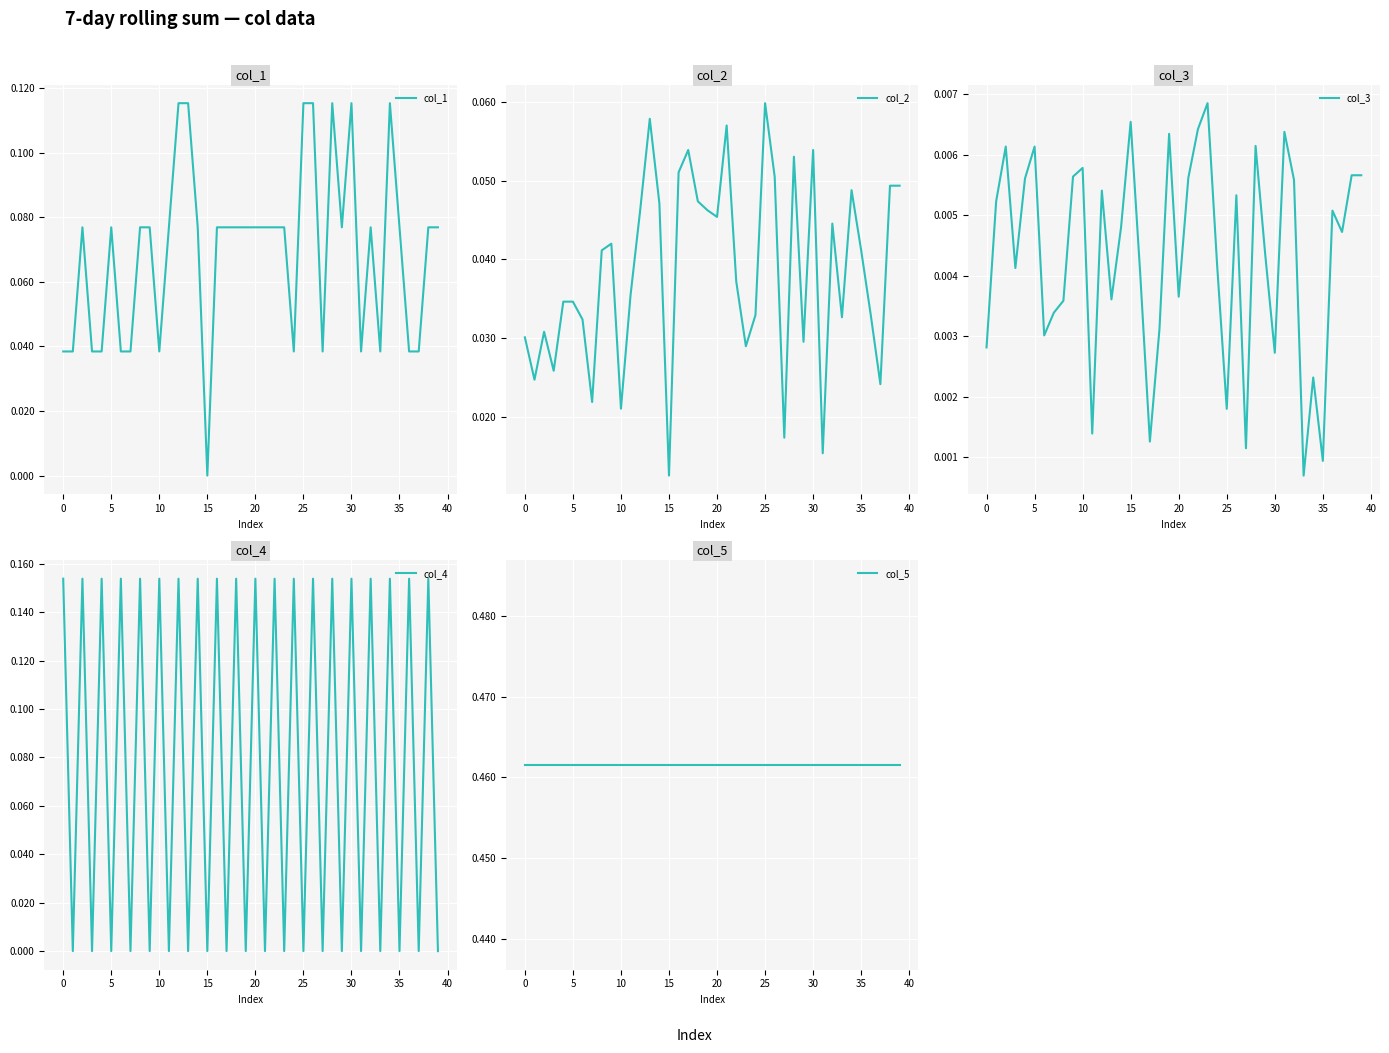

How many lines are shown in the chart?

5